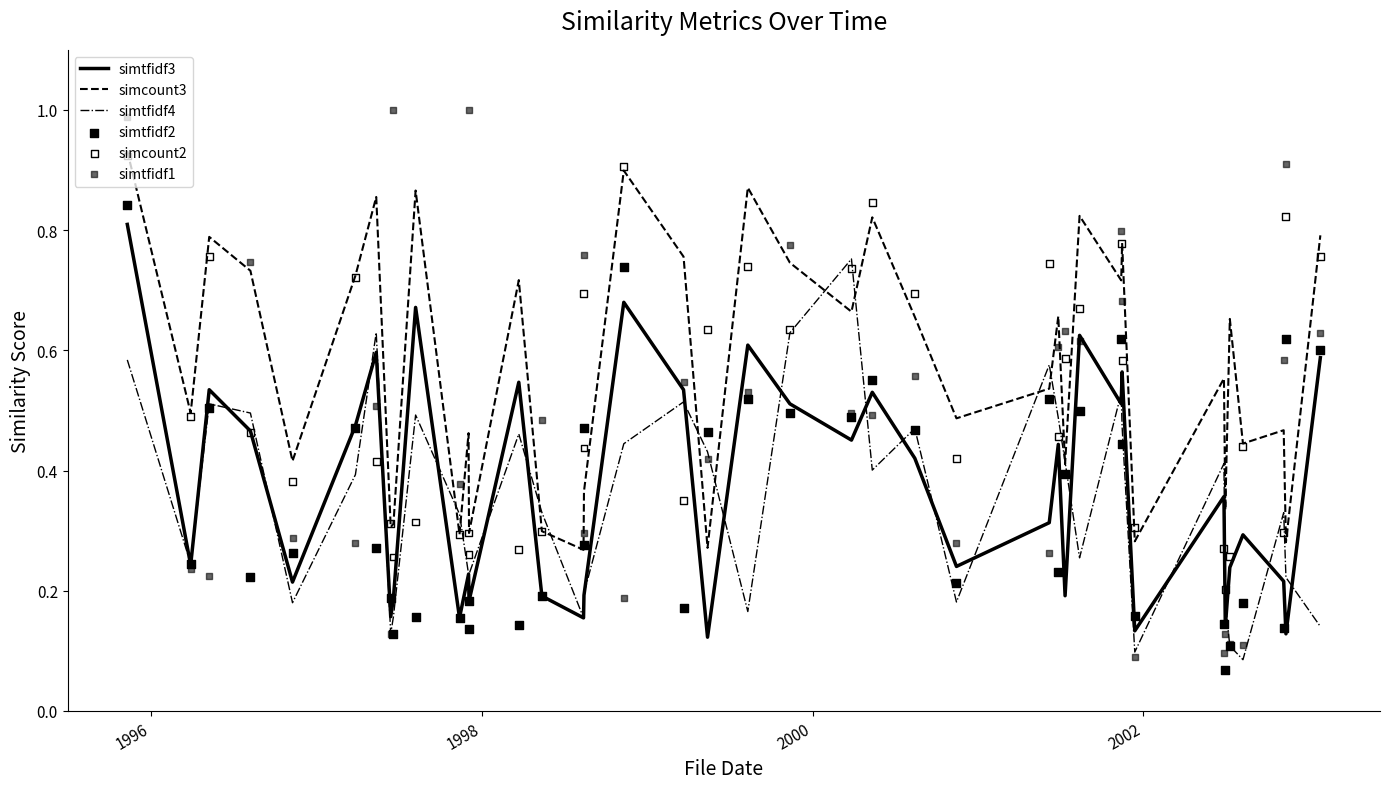

True or false: simtfidf3 and simcount3 intersect in this chart.

False